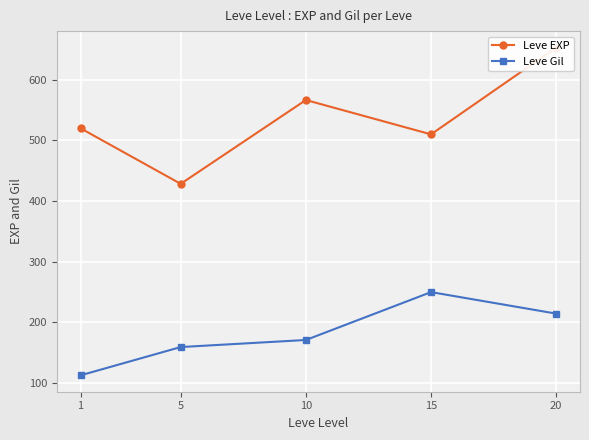

Rank the categories by Leve EXP value from lowest to highest.

5, 15, 1, 10, 20